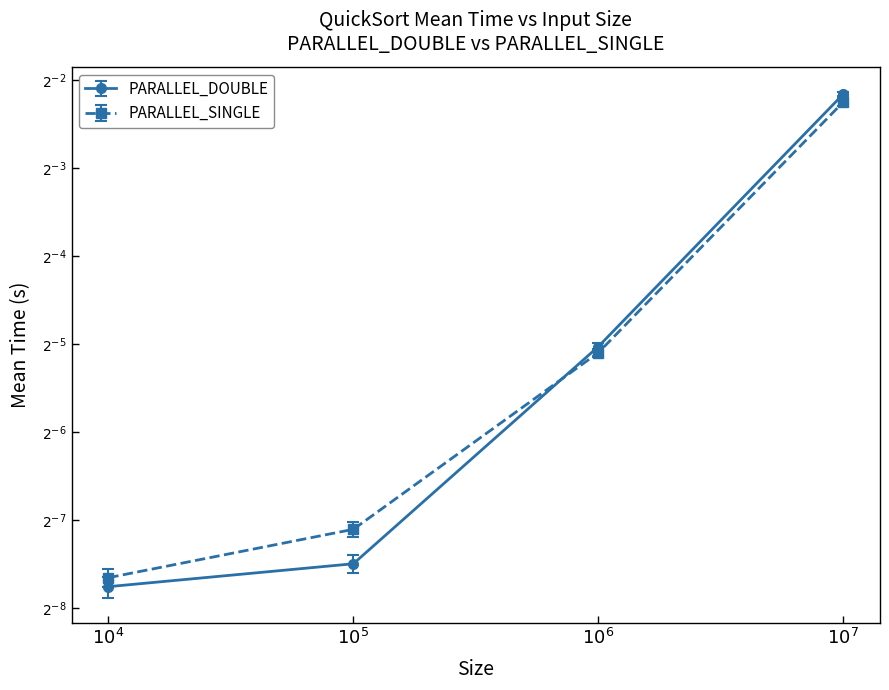

What is the total value across all series at $10^6$?

0.1